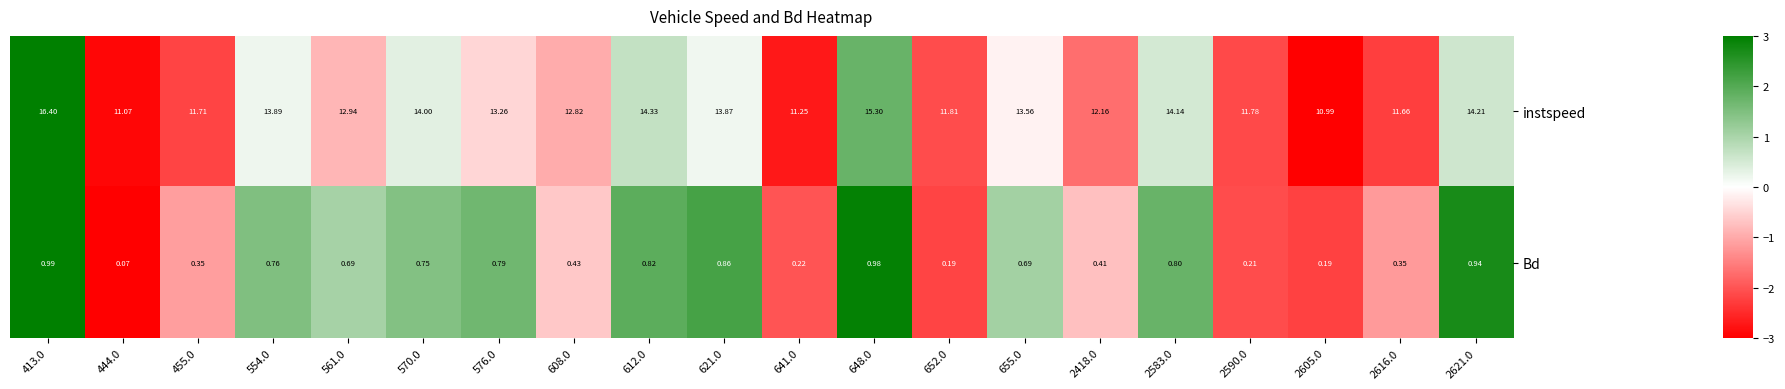

Rank the series by their maximum value, from highest to lowest.

instspeed, Bd